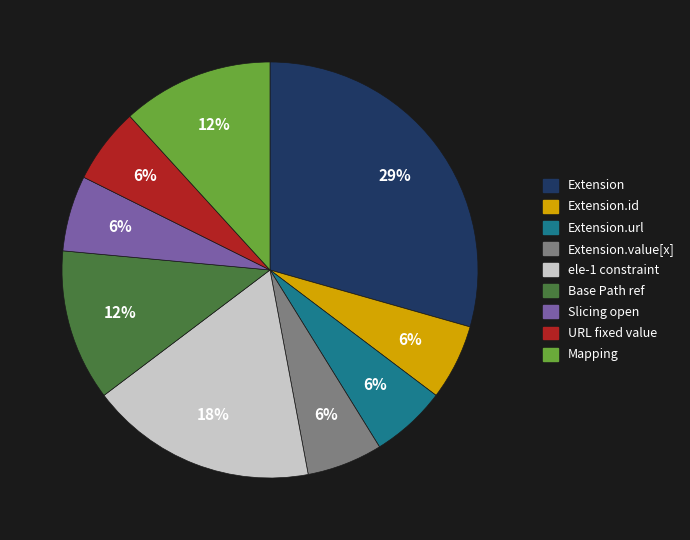

How many segments does this pie chart have?

9